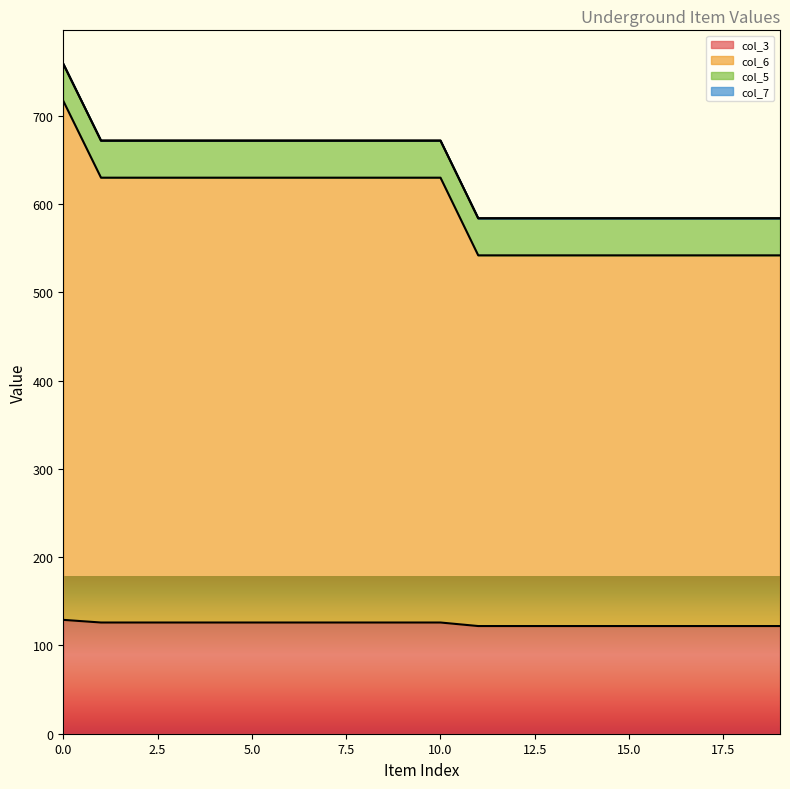

What is the total value across all series at 15.0?

584